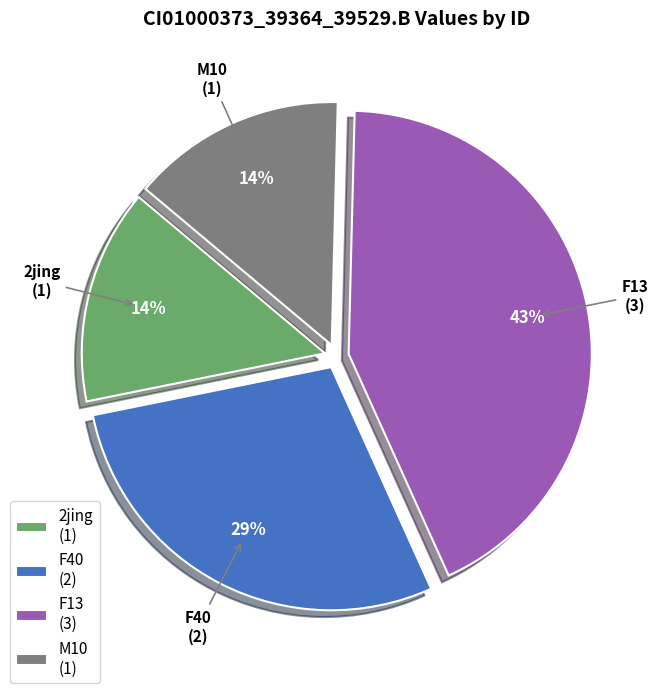

To the nearest percent, what is the combined percentage of F40 (2) and 2jing (1)?

43%